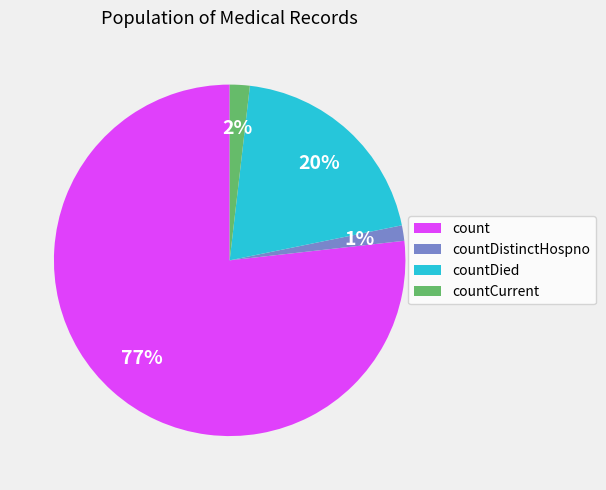

Which slice is the largest?

count